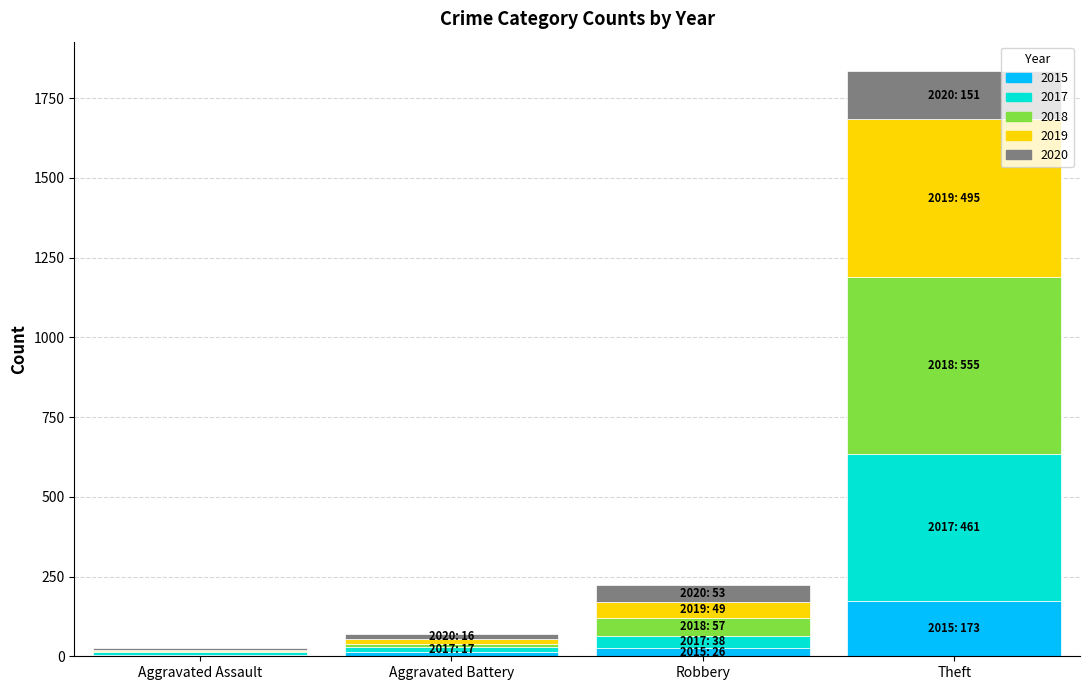

At which category is the sum across all series the highest?

Theft